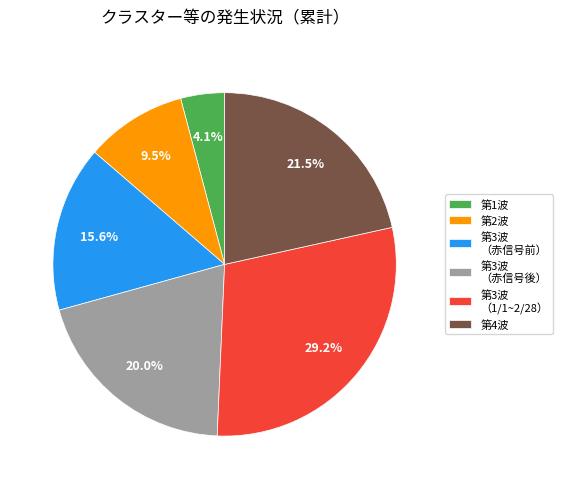

Count the number of slices in the pie.

6